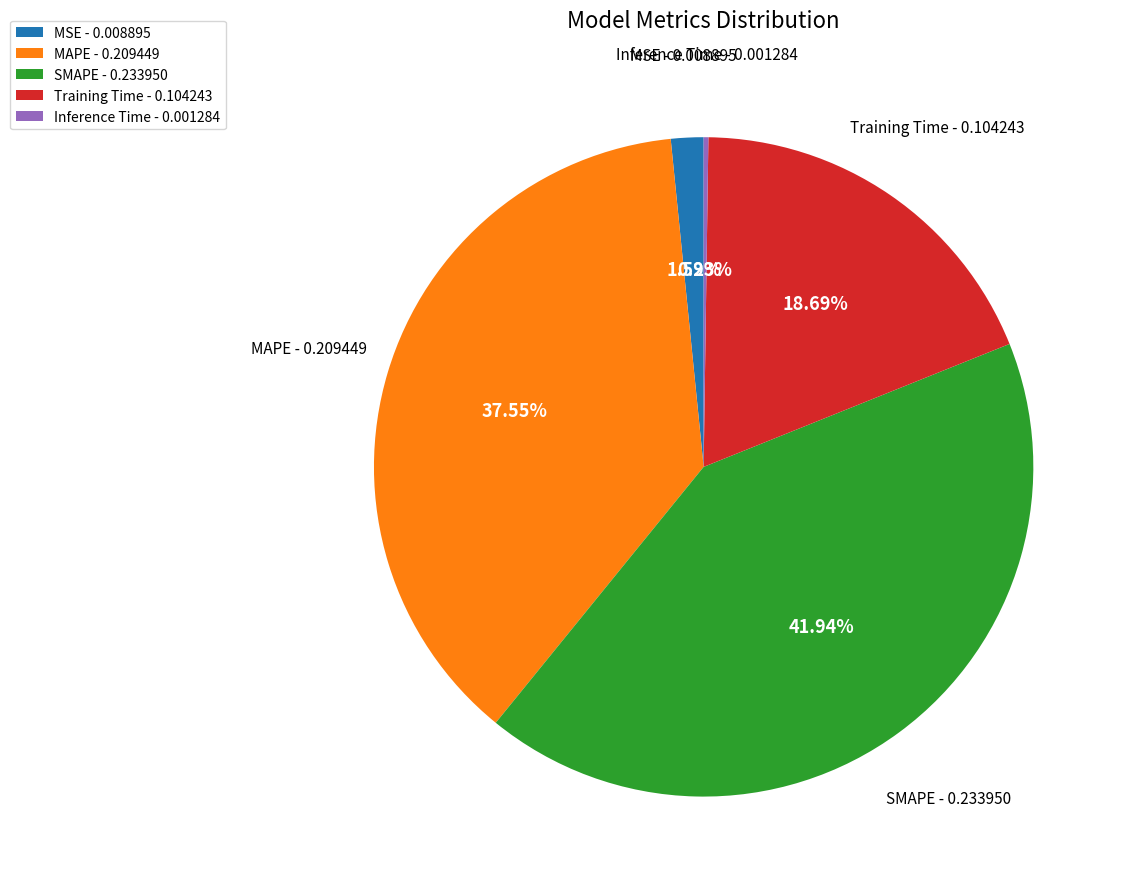

To the nearest percent, what is the combined percentage of SMAPE and Training Time?

61%